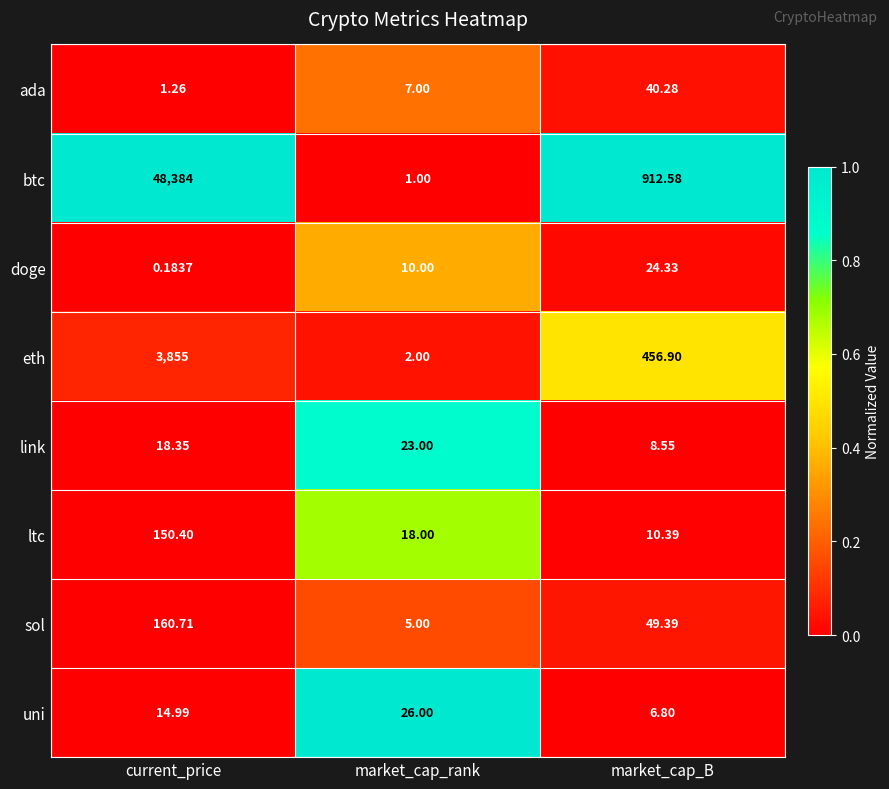

At which category is the sum across all series the highest?

current_price